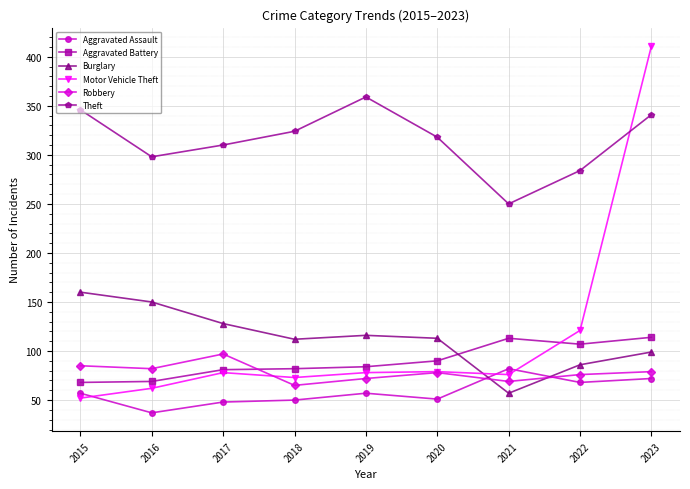

At 2021, list the series in order from smallest to largest.

Burglary, Robbery, Motor Vehicle Theft, Aggravated Assault, Aggravated Battery, Theft